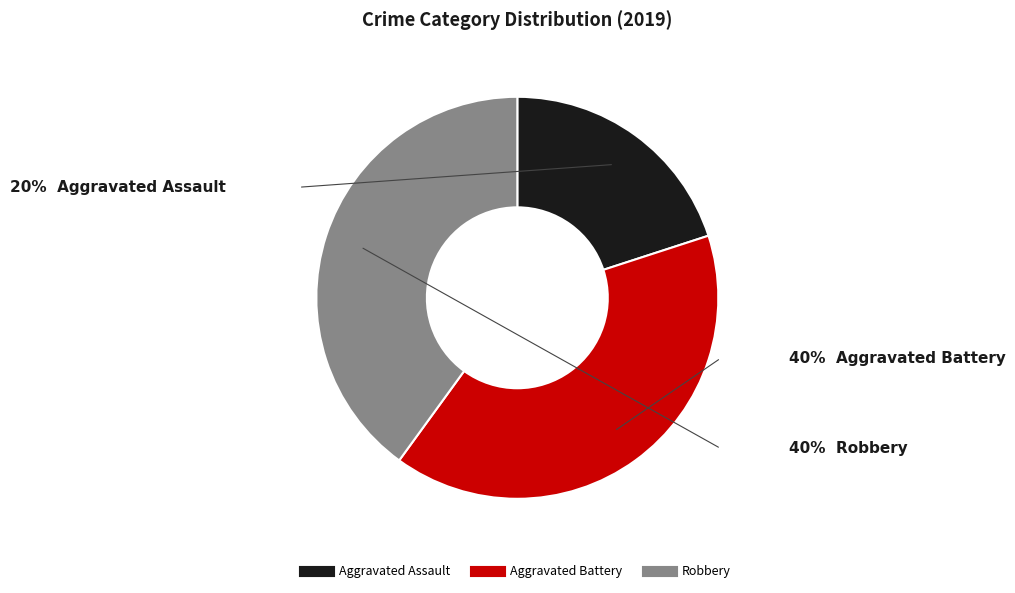

Count the number of slices in the pie.

3